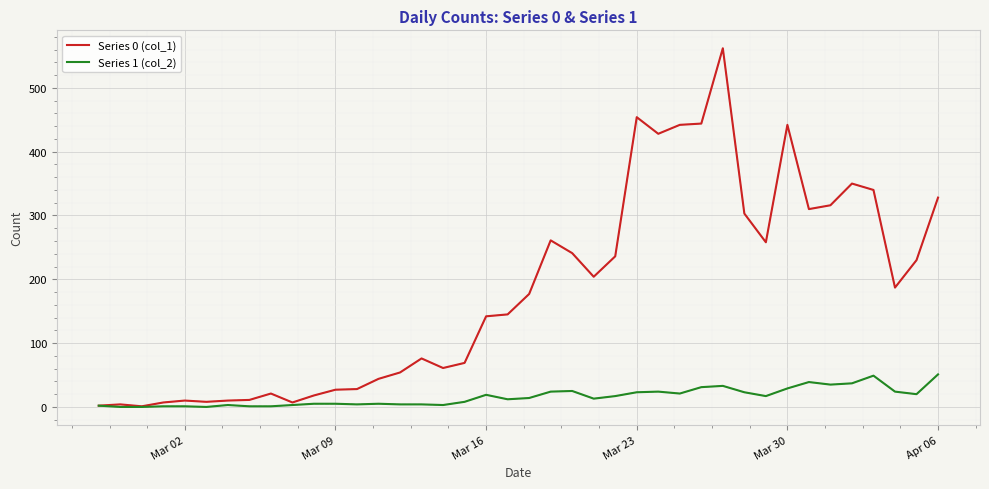

Rank the series by their maximum value, from highest to lowest.

Series 0 (col_1), Series 1 (col_2)